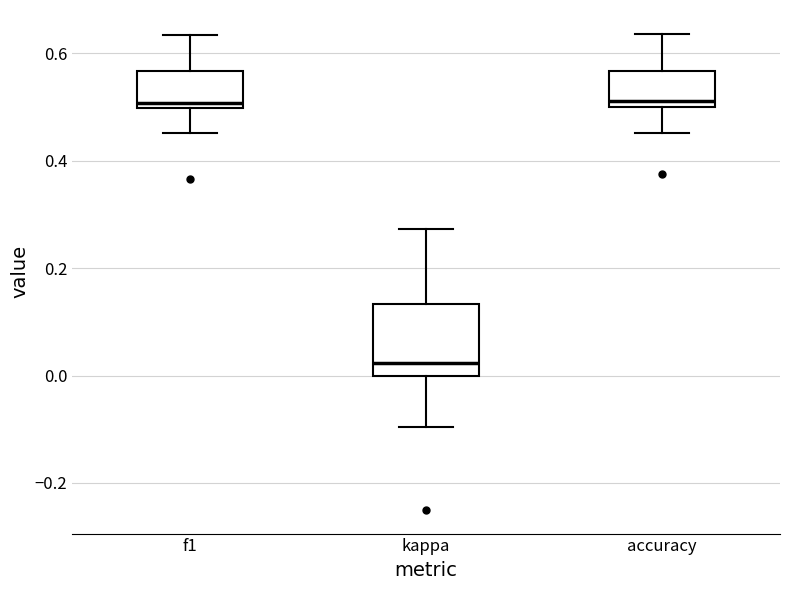

Where does the median line of the box for accuracy sit on the y-axis? The values are not printed on the chart, so give them approximately, as read against the axis.

0.52